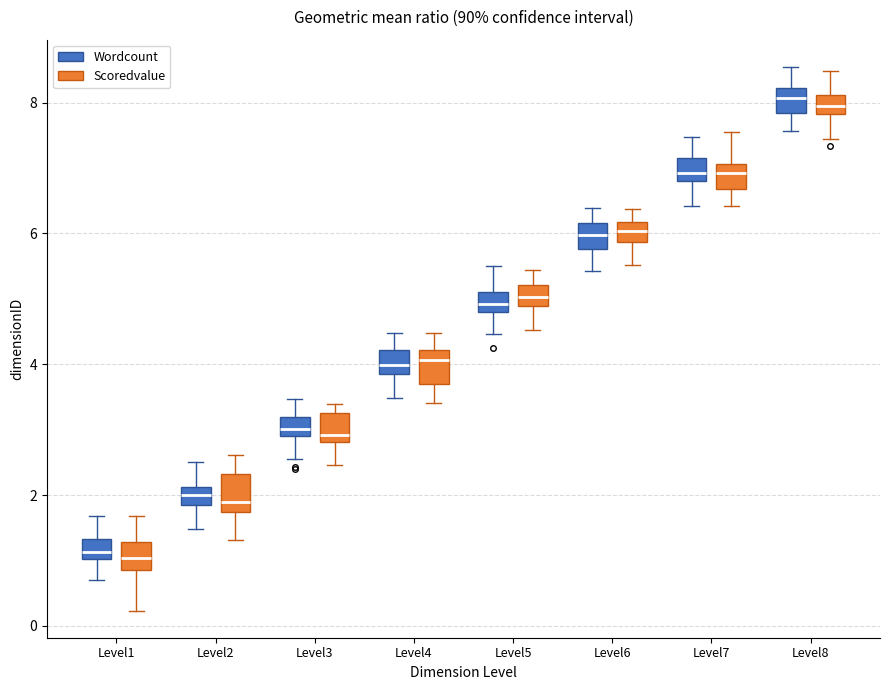

Where is the lower edge of the box for Level4 (Scoredvalue) on the y-axis? The values are not printed on the chart, so give them approximately, as read against the axis.

3.6